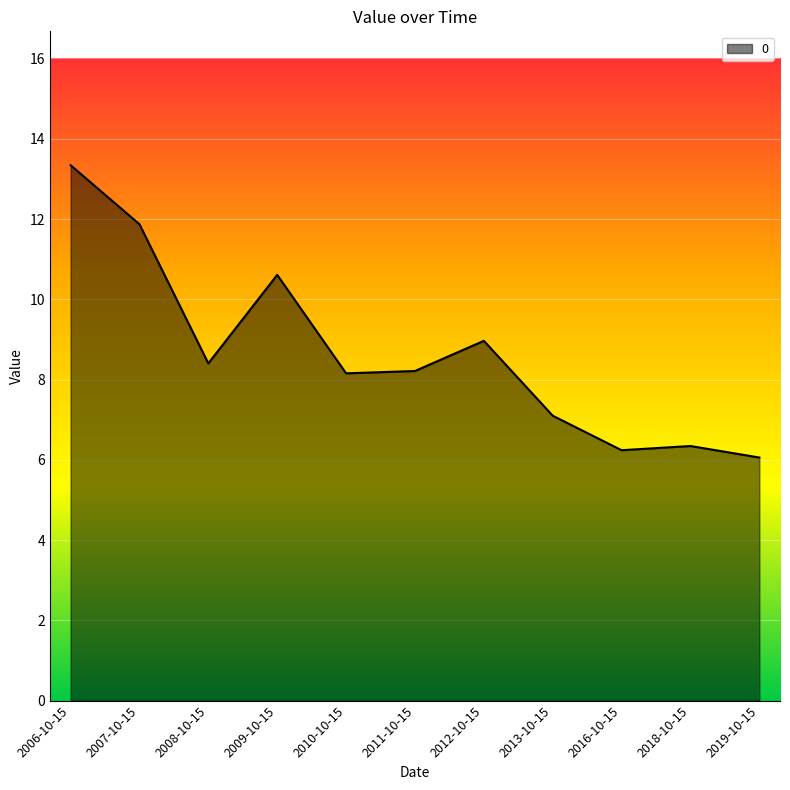

True or false: there are more than 1 points higher than both neighbors.

True